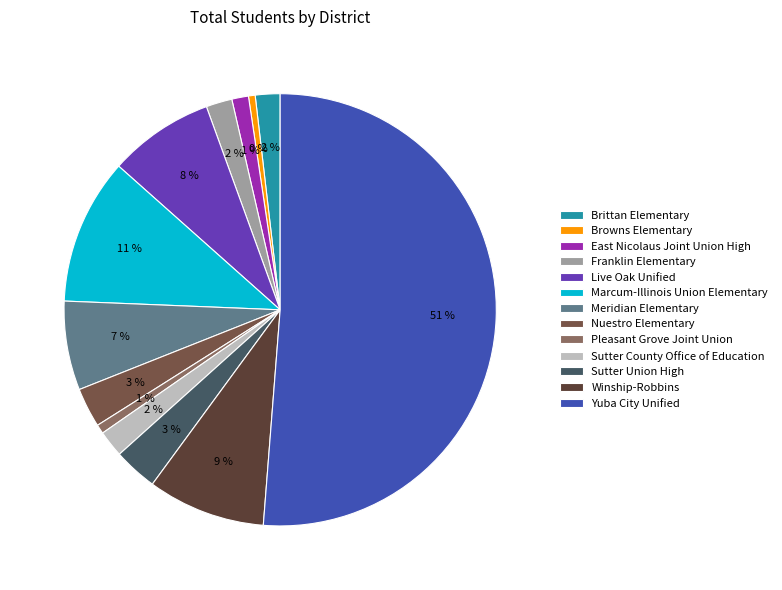

The Nuestro Elementary slice represents 13% of the pie. True or false?

False